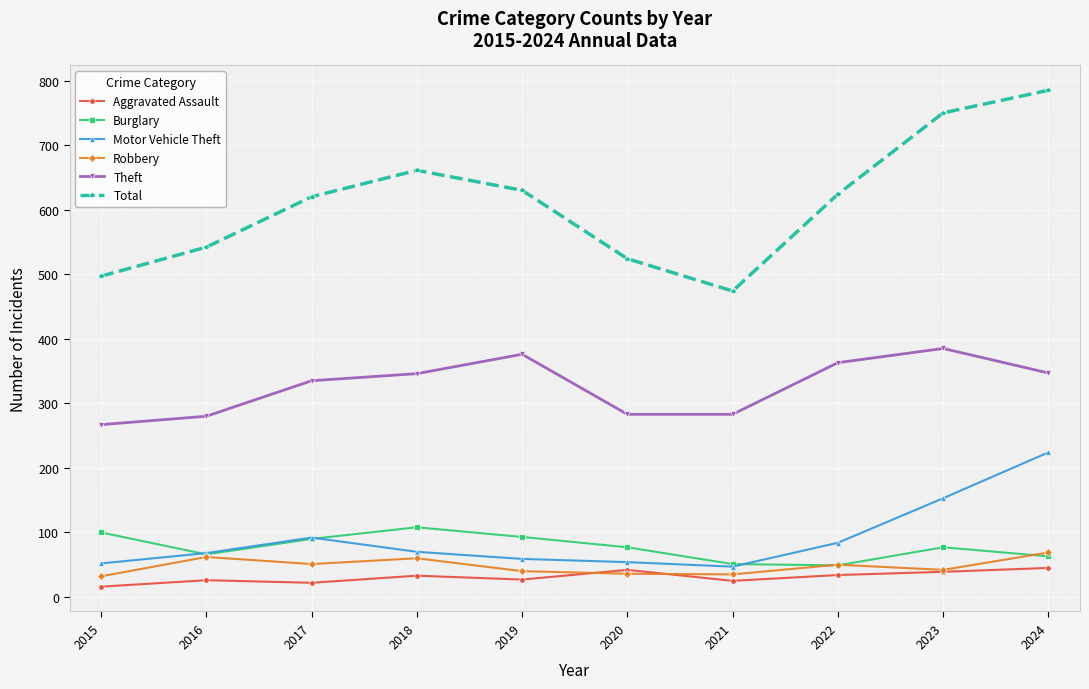

How many data points does each series have?

10